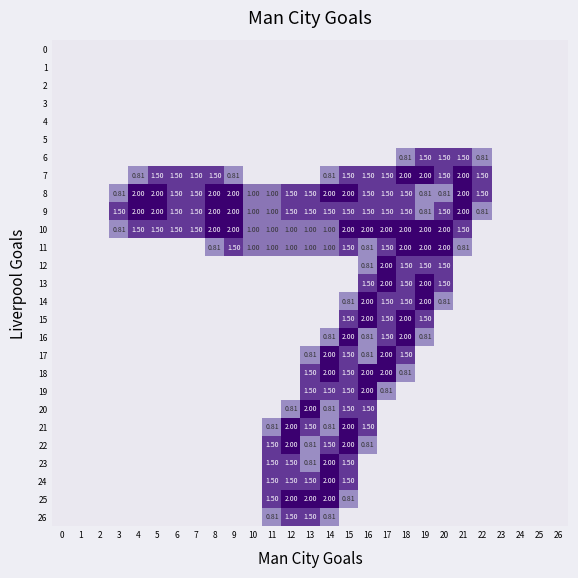

What is the sum of all 22 values?

8.6